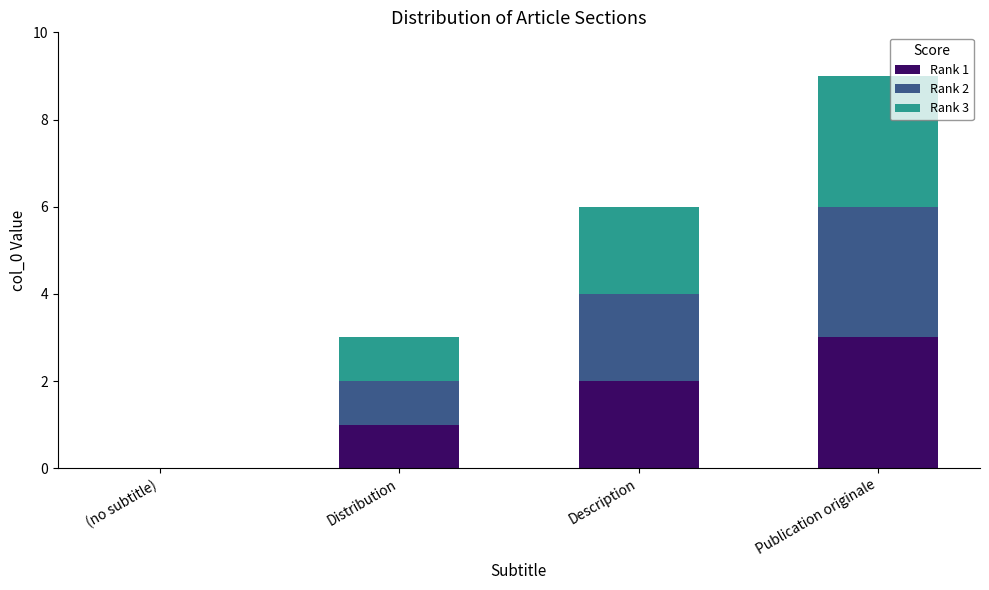

At which category is the sum across all series the highest?

Publication originale